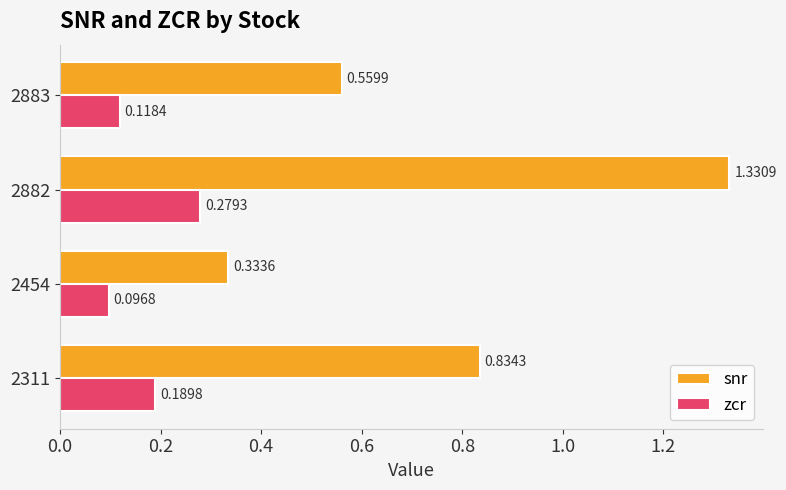

Which series has the largest total across all categories?

snr